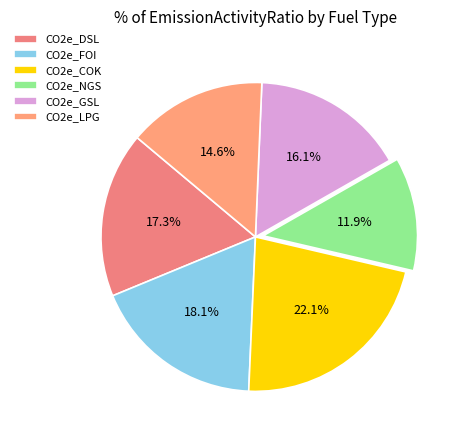

To the nearest percent, what is the difference between the largest and smallest slice percentages?

10%